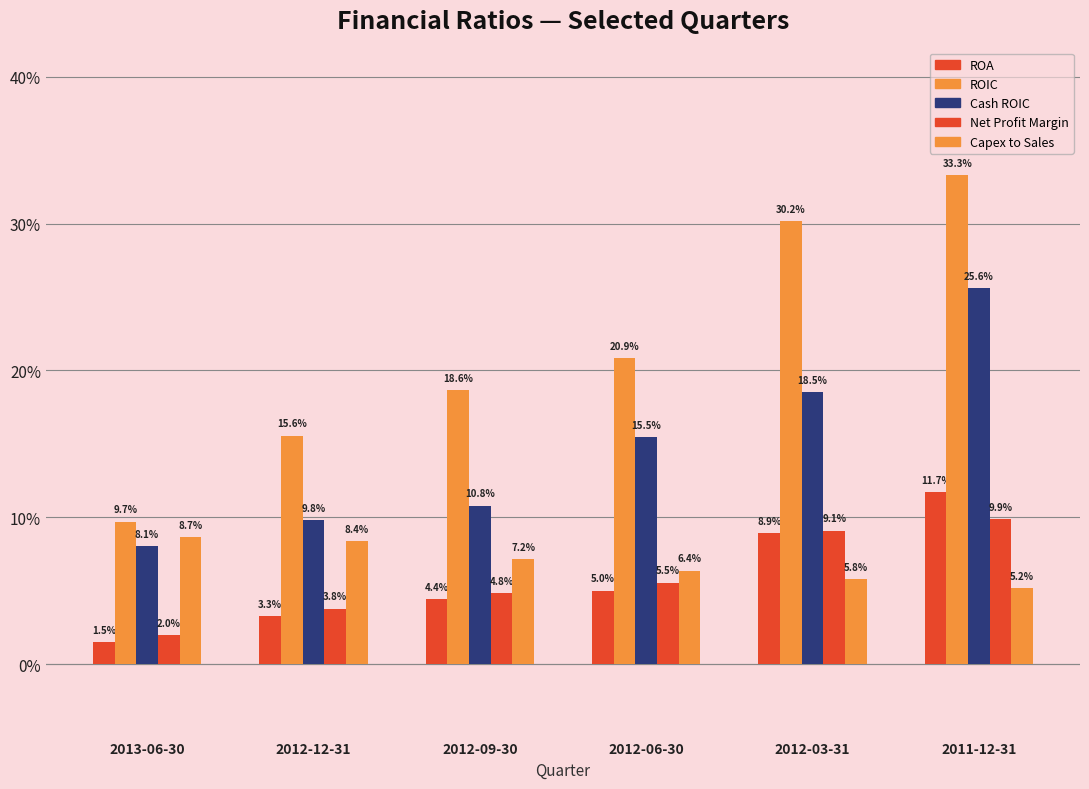

Is the value of Net Profit Margin at 2013-06-30 greater than the value of Cash ROIC at 2012-06-30?

No